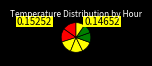

Rank the categories by value from highest to lowest.

27-06-2015 16:00, 27-06-2015 17:00, 27-06-2015 18:00, 27-06-2015 19:00, 27-06-2015 20:00, 27-06-2015 21:00, 27-06-2015 22:00, 27-06-2015 23:00